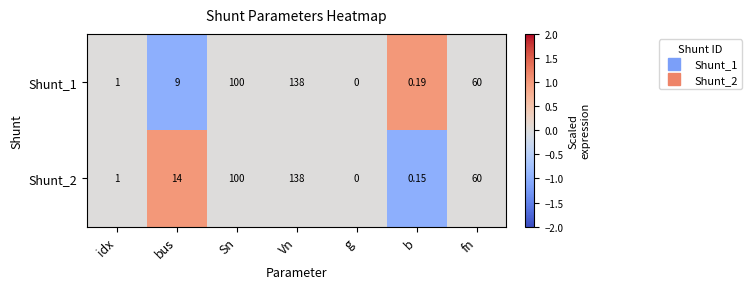

Count the number of categories in the chart.

7